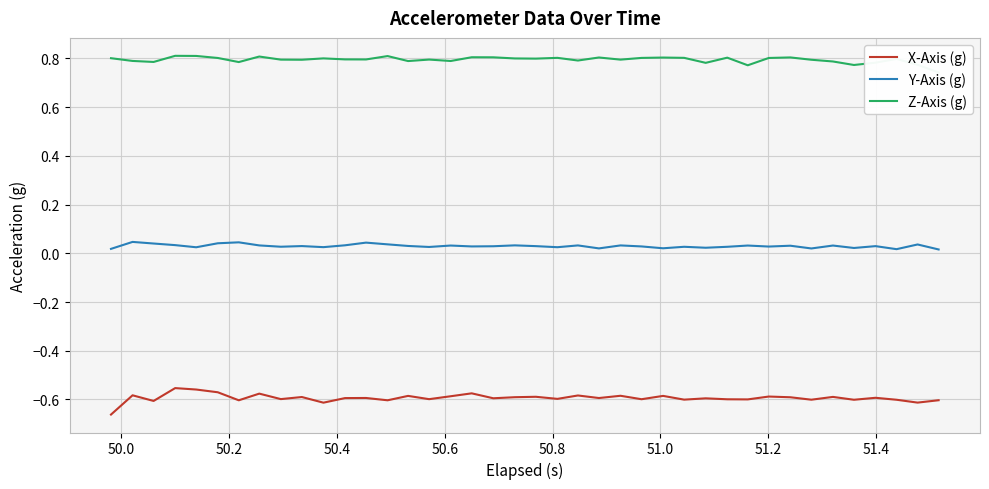

Which series has the widest spread of values?

X-Axis (g)